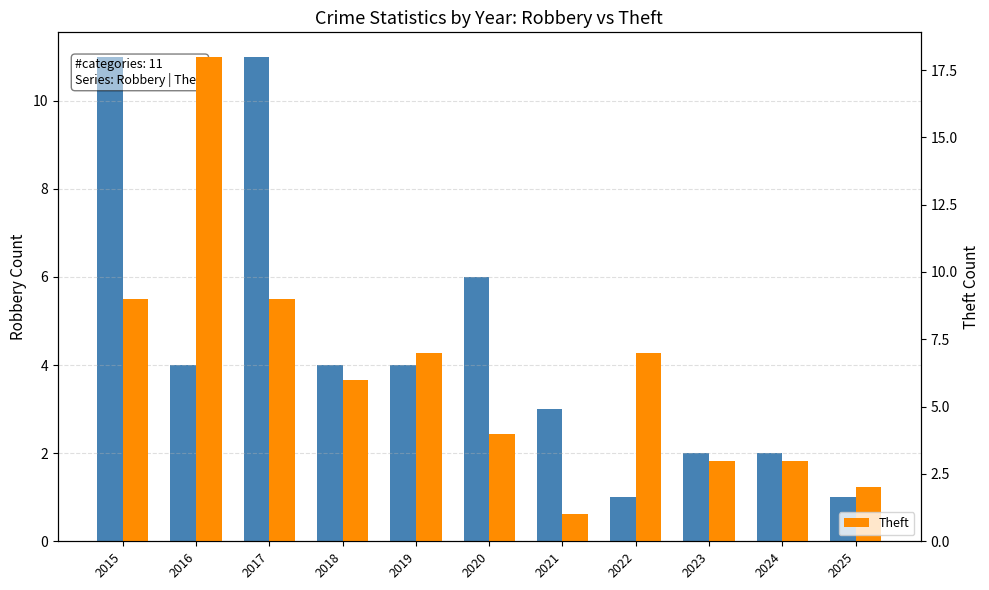

What is the difference between the maximum and minimum values in the Theft series?

17